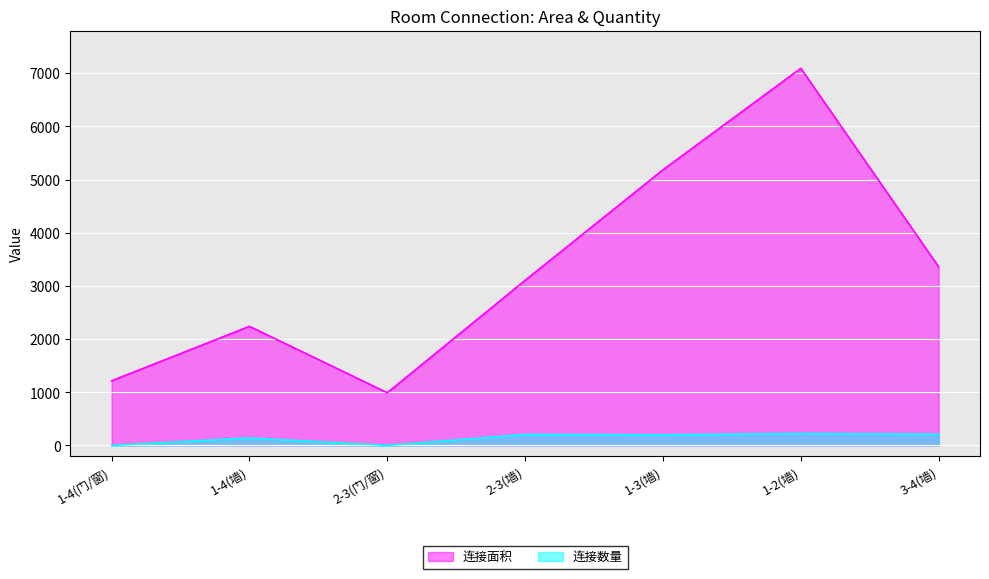

At which category is the sum across all series the highest?

1-2(墙)